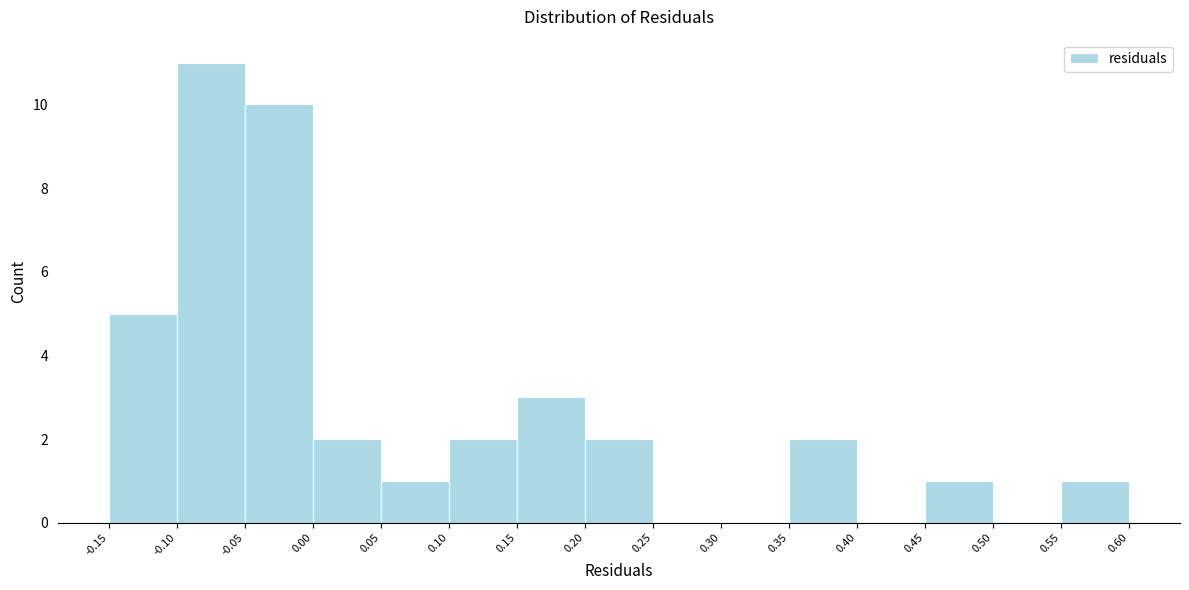

Reading left to right, list every bar in this chart as the range it spans on the x-axis followed by its height. The values are not printed on the chart, so give them approximately, as read against the axis.

-0.15 to -0.10: 5
-0.10 to -0.05: 11
-0.05 to 0.00: 10
0.00 to 0.05: 2
0.05 to 0.10: 1
0.10 to 0.15: 2
0.15 to 0.20: 3
0.20 to 0.25: 2
0.25 to 0.30: 0
0.30 to 0.35: 0
0.35 to 0.40: 2
0.40 to 0.45: 0
0.45 to 0.50: 1
0.50 to 0.55: 0
0.55 to 0.60: 1